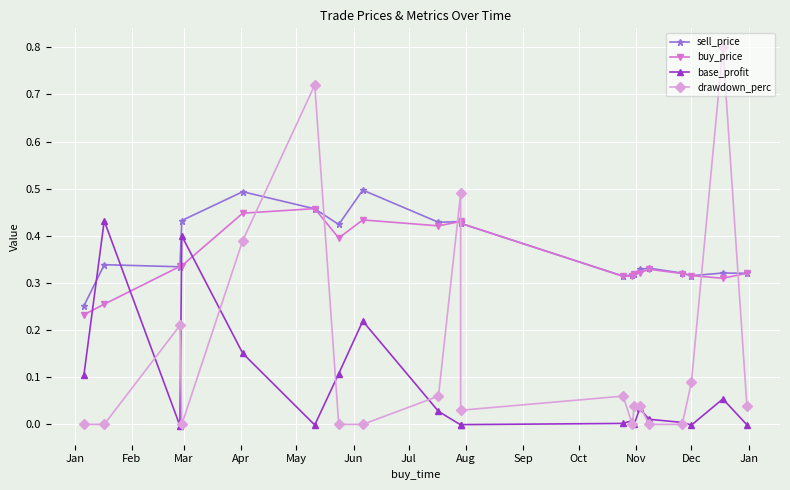

The value of drawdown_perc at Jul is 0.0. True or false?

True